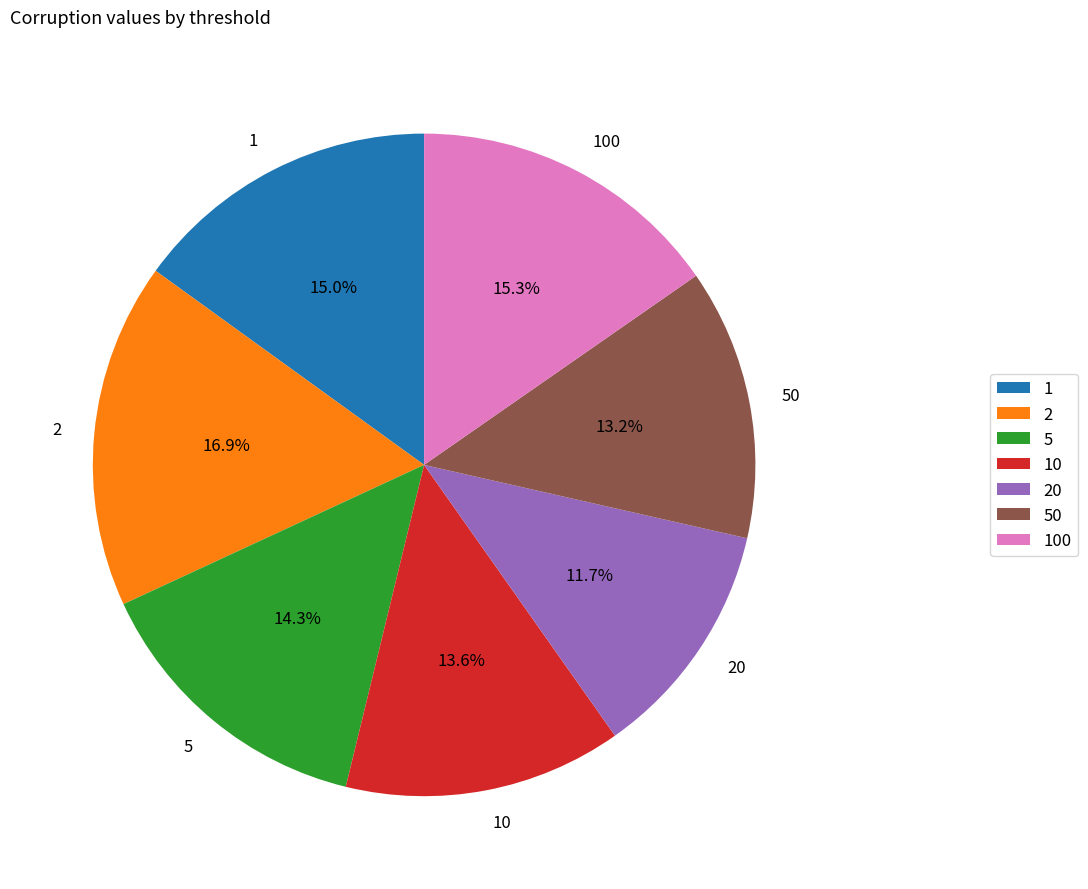

Is it true that 20 is 21% of the pie?

False